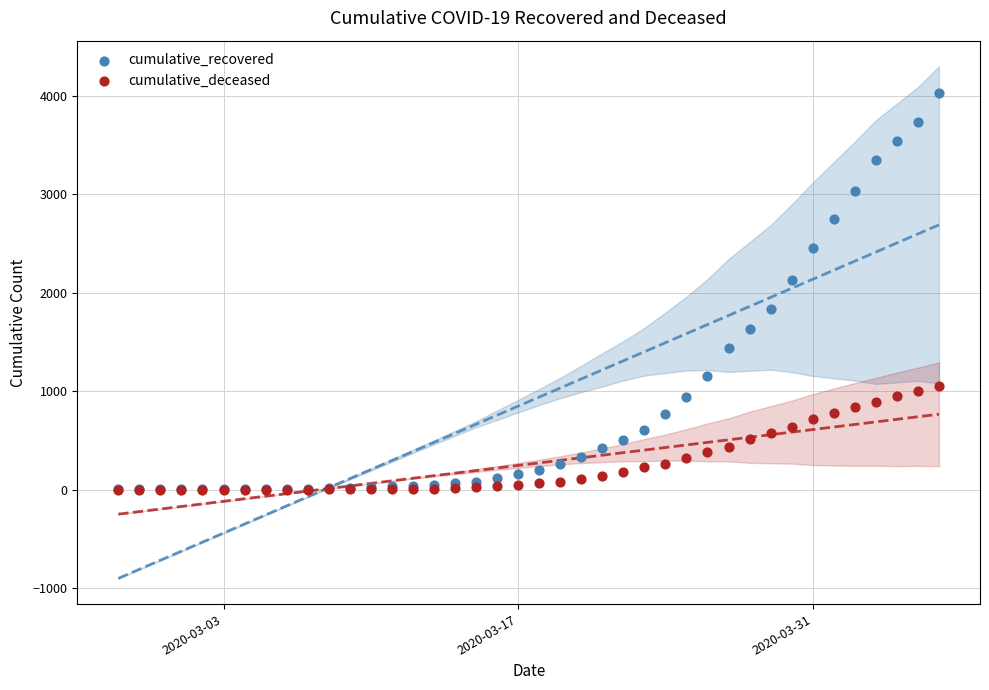

Across all series, what Y value is closest to 2014?

2130